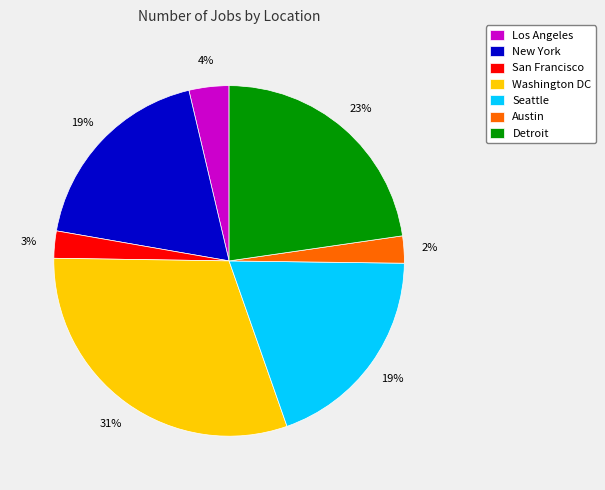

Is there any slice that represents more than half of the pie?

No